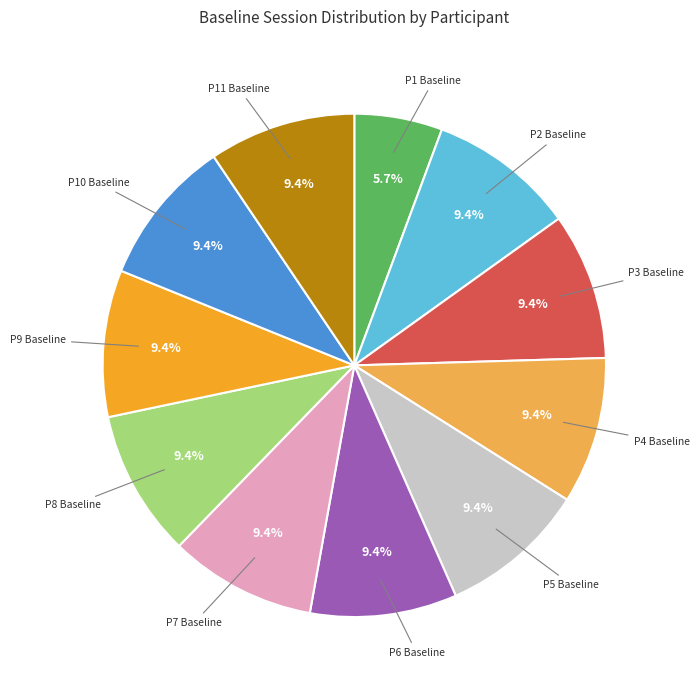

What portion of the pie excludes P4 Baseline?

90.6%